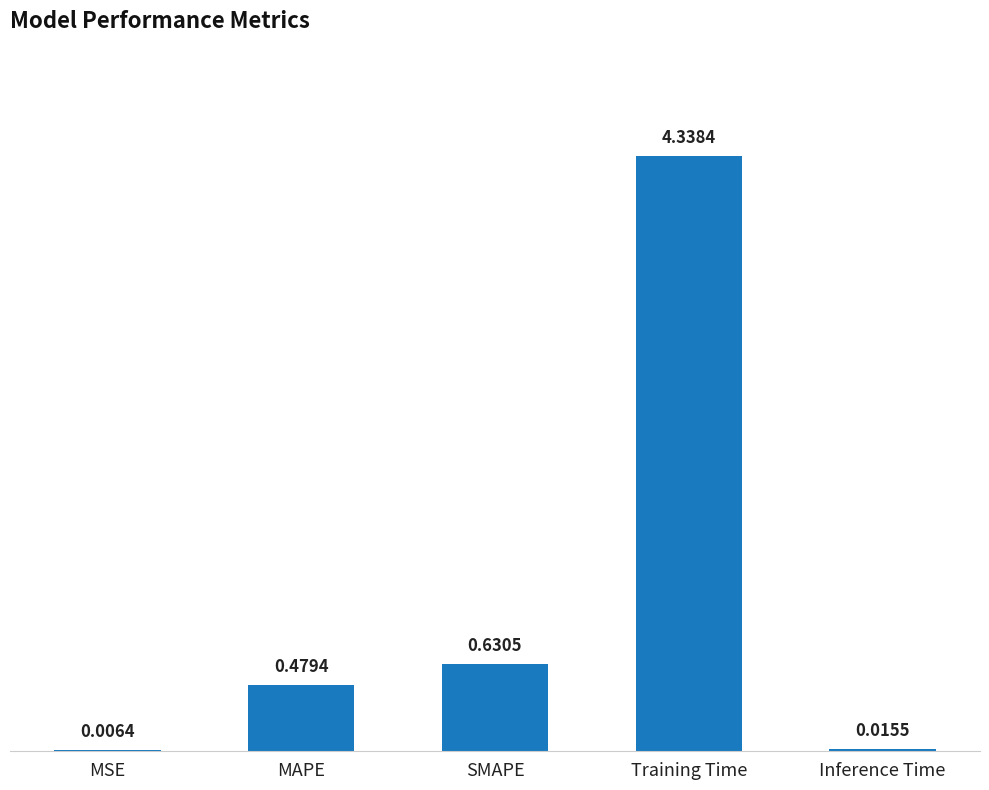

What is the difference between the values at MAPE and SMAPE?

0.2